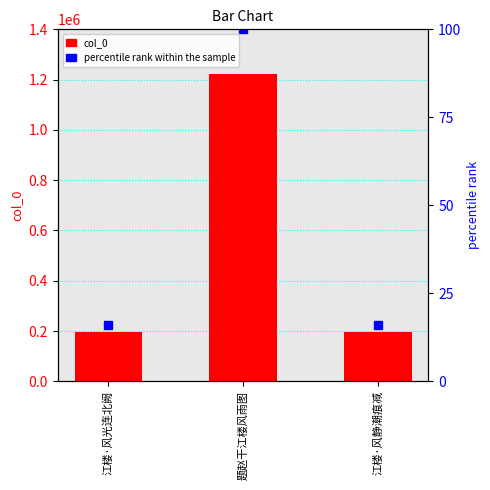

Reading left to right, list all the values displayed in this chart.

col_0: 194247.0	1223564.0	194249.0
percentile rank within the sample: 15.9	100.0	15.9